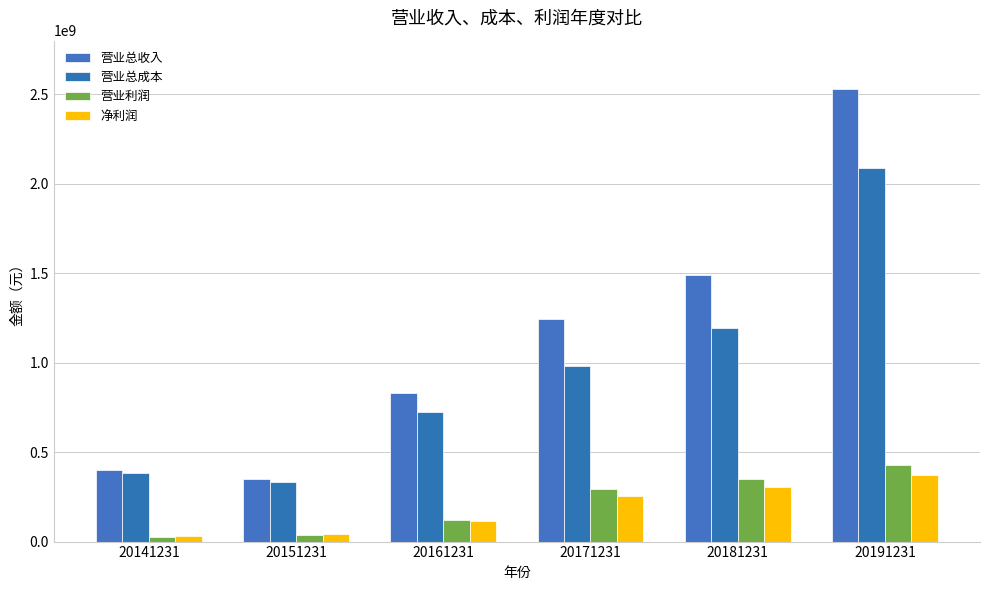

Which label corresponds to the smallest value in the chart?

20141231